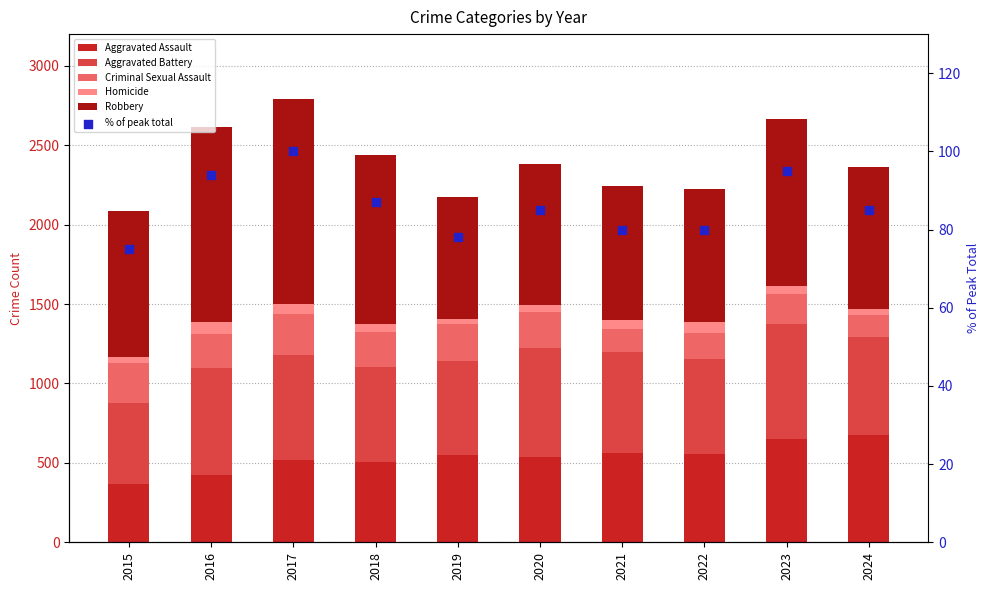

At which category is the sum across all series the highest?

2017